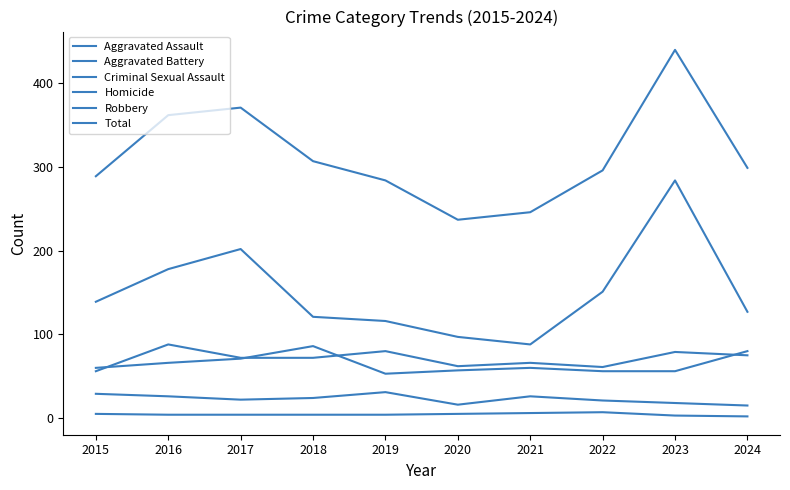

How many lines are shown in the chart?

6